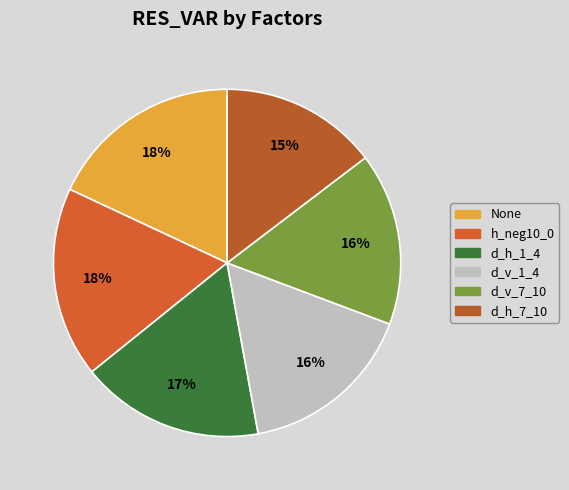

How many slices are in this pie chart?

6